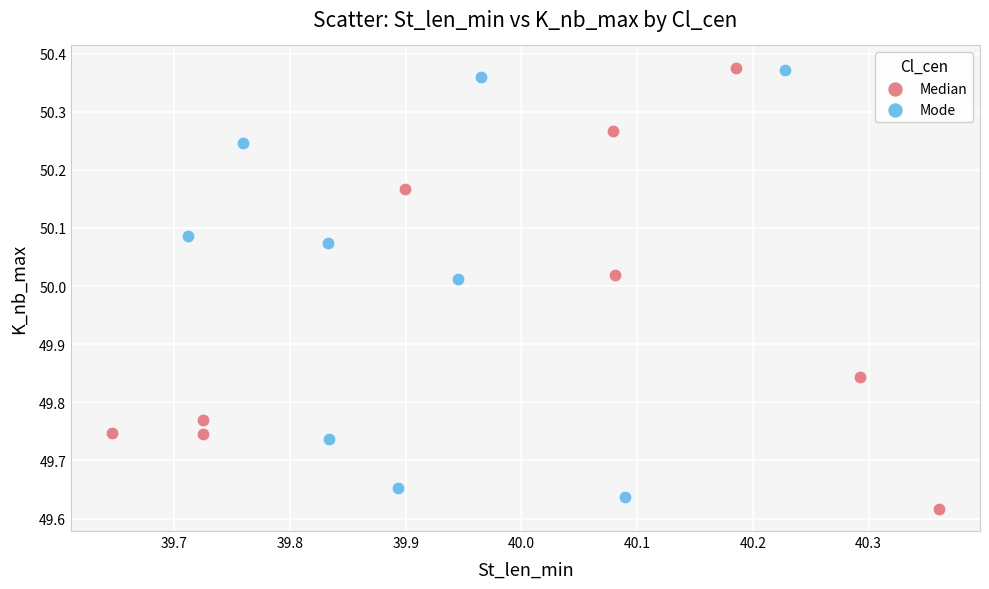

What are all the series names shown in the legend?

Median, Mode